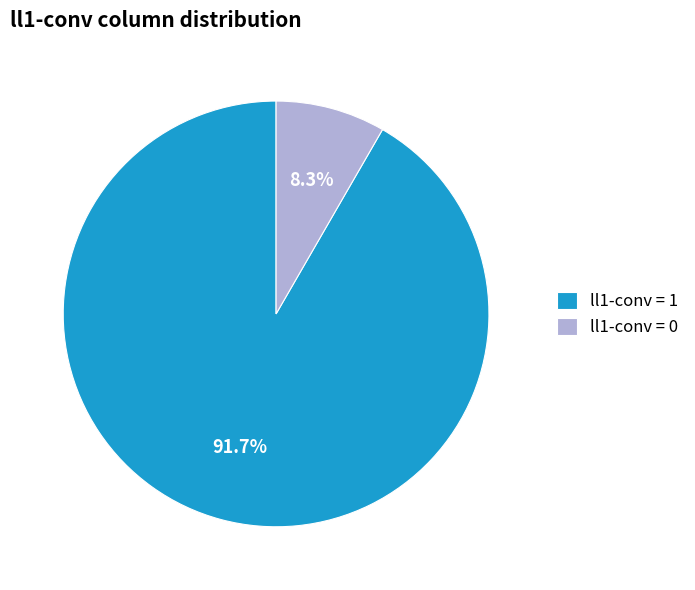

Which slice is the largest?

ll1-conv = 1